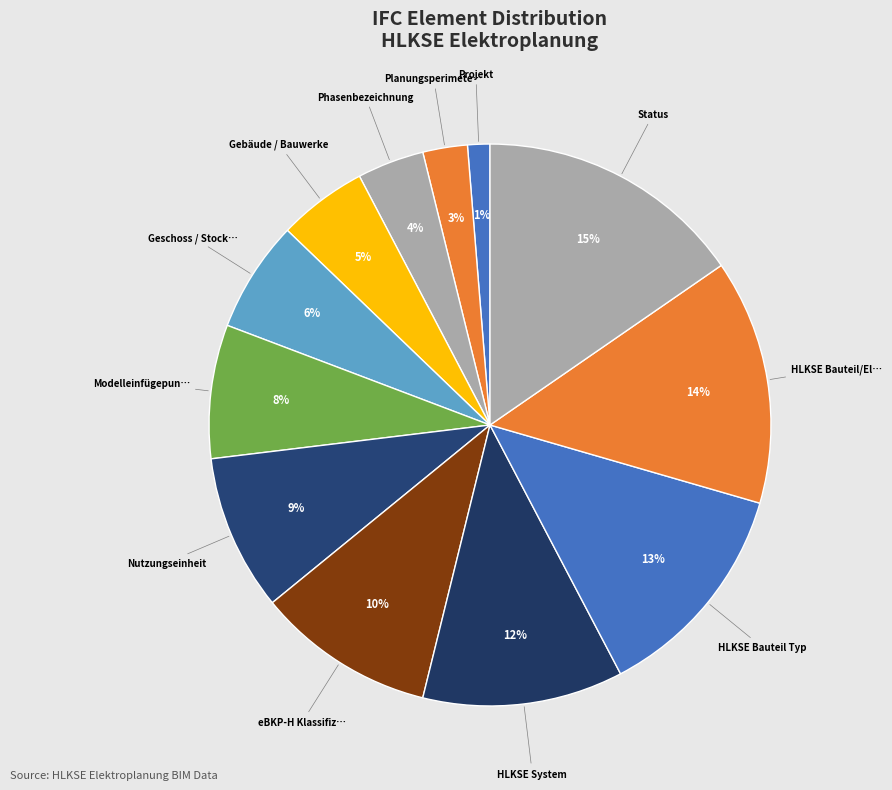

How many segments does this pie chart have?

12